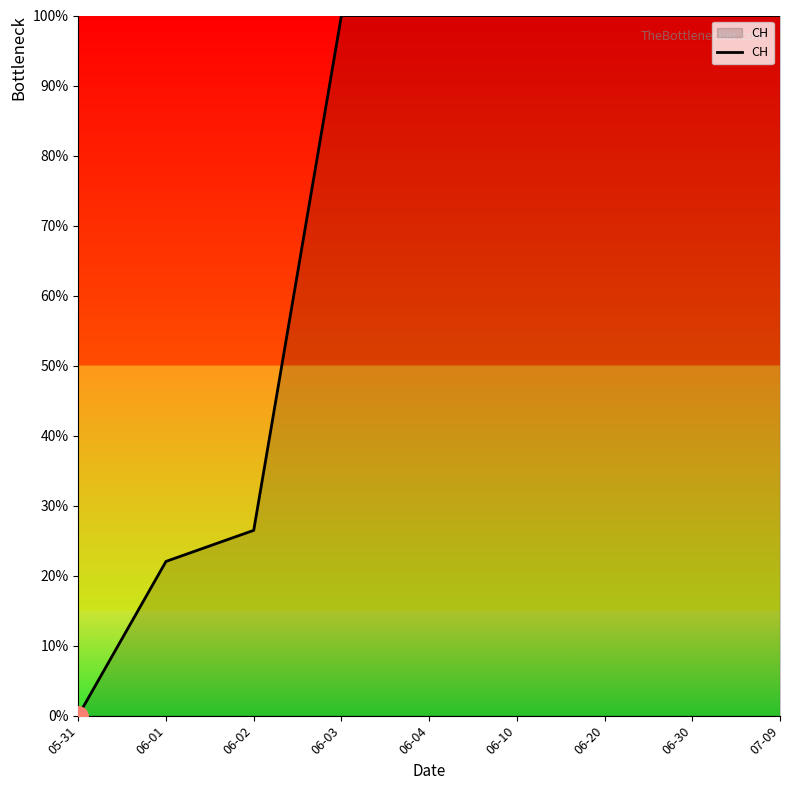

Which category has the lowest value across all series?

05-31